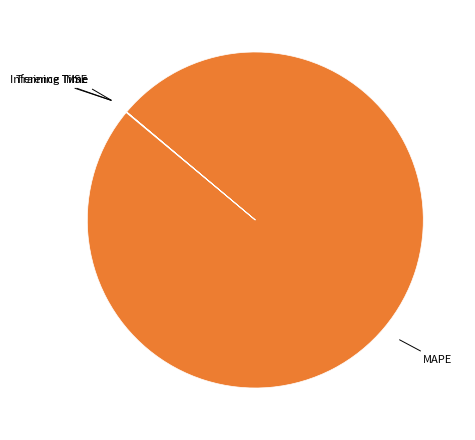

Is there any slice that represents more than half of the pie?

Yes